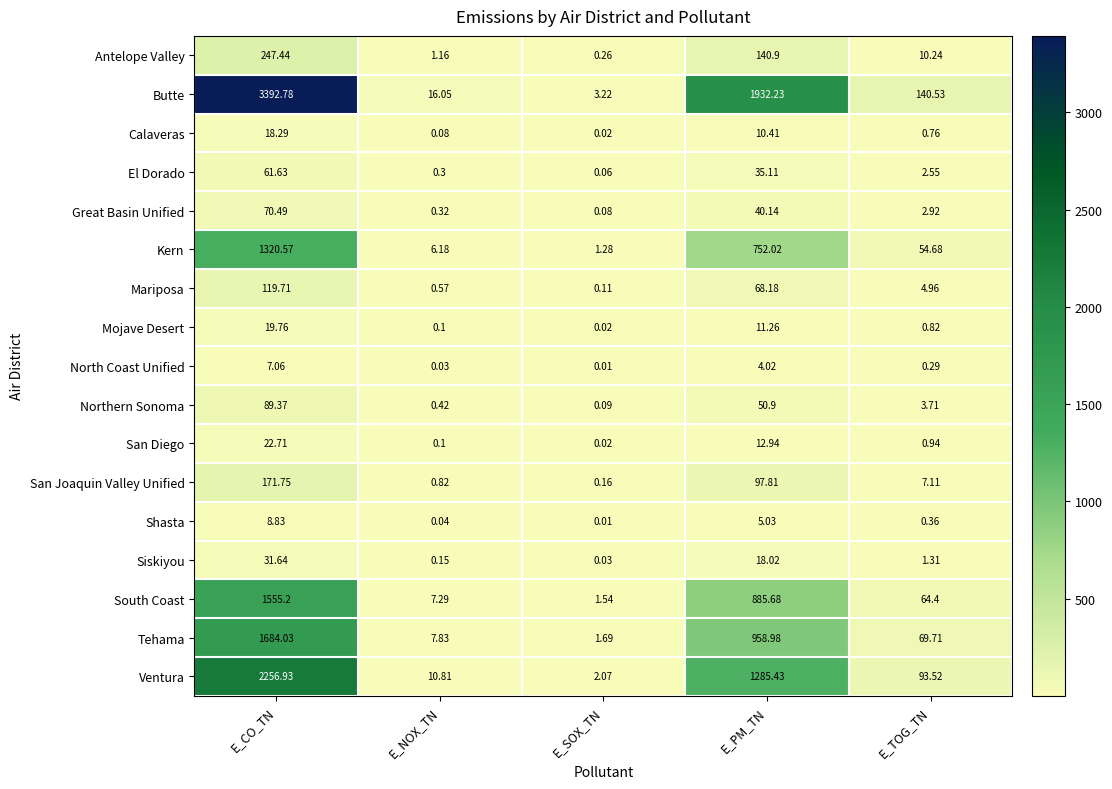

At which category is the sum across all series the highest?

E_CO_TN